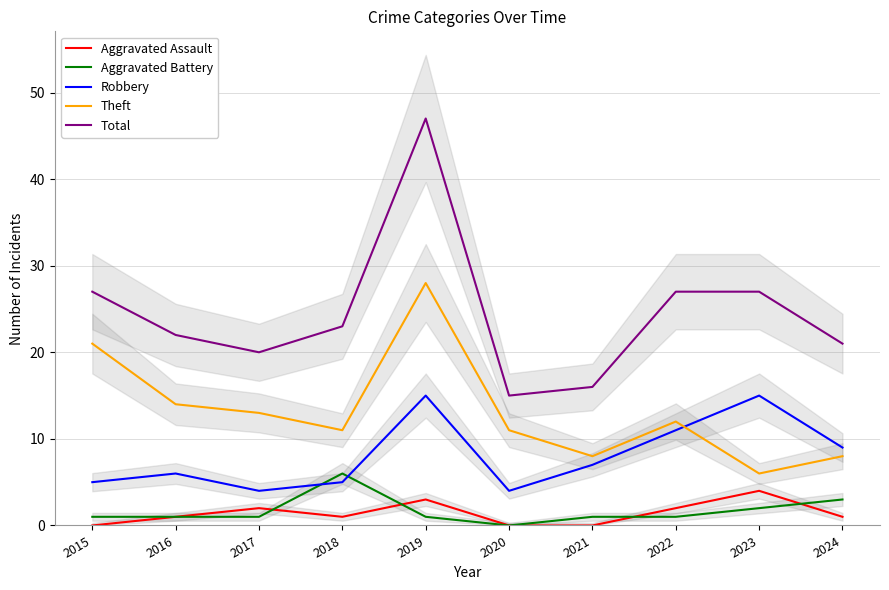

Where does the Robbery series first go above 7?

2019